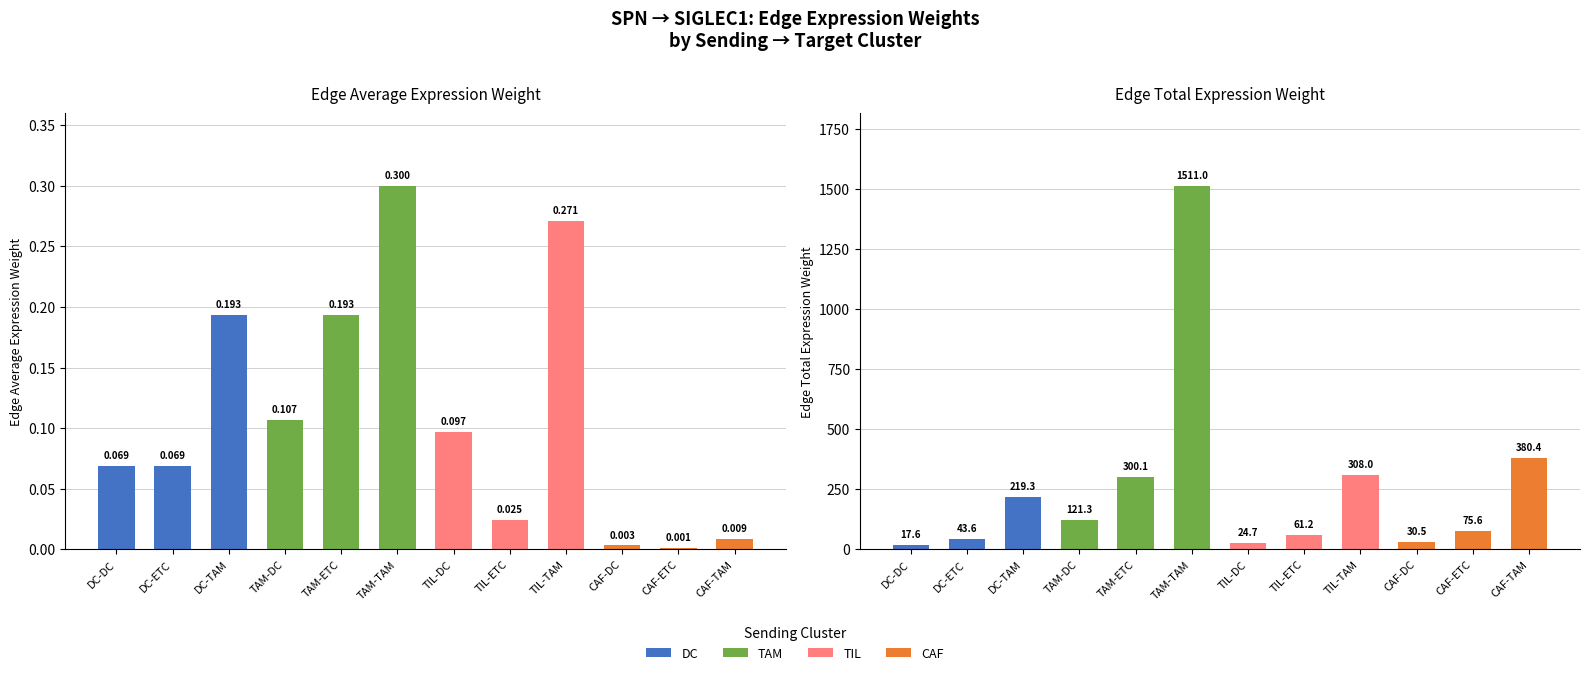

Where is Edge total expression weight nearest to the value 764?

CAF-TAM